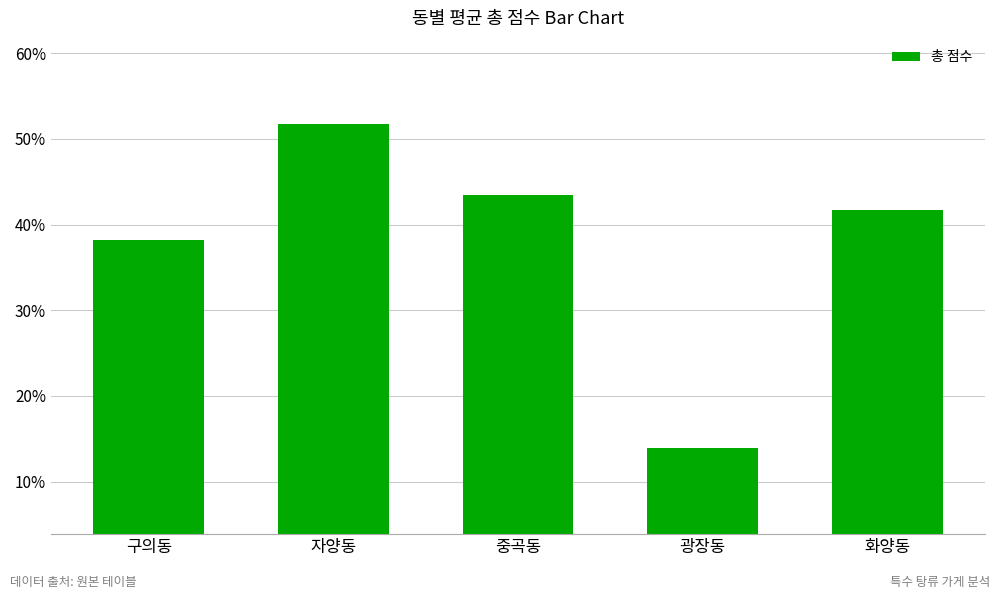

What is the ratio of the value at 화양동 to the value at 중곡동?

1.0